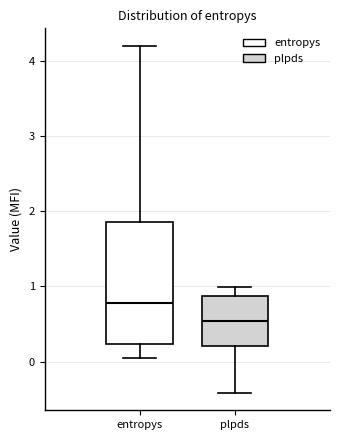

Reading left to right, transcribe this box plot: for each box, give where its median line is, the range the box spans, and where its two whiskers end, as read against the y-axis. The values are not printed on the chart, so give them approximately, as read against the axis.

entropys: median 0.8, box 0.2 to 1.9, whiskers 0.0 to 4.2
plpds: median 0.5, box 0.2 to 0.9, whiskers -0.4 to 1.0